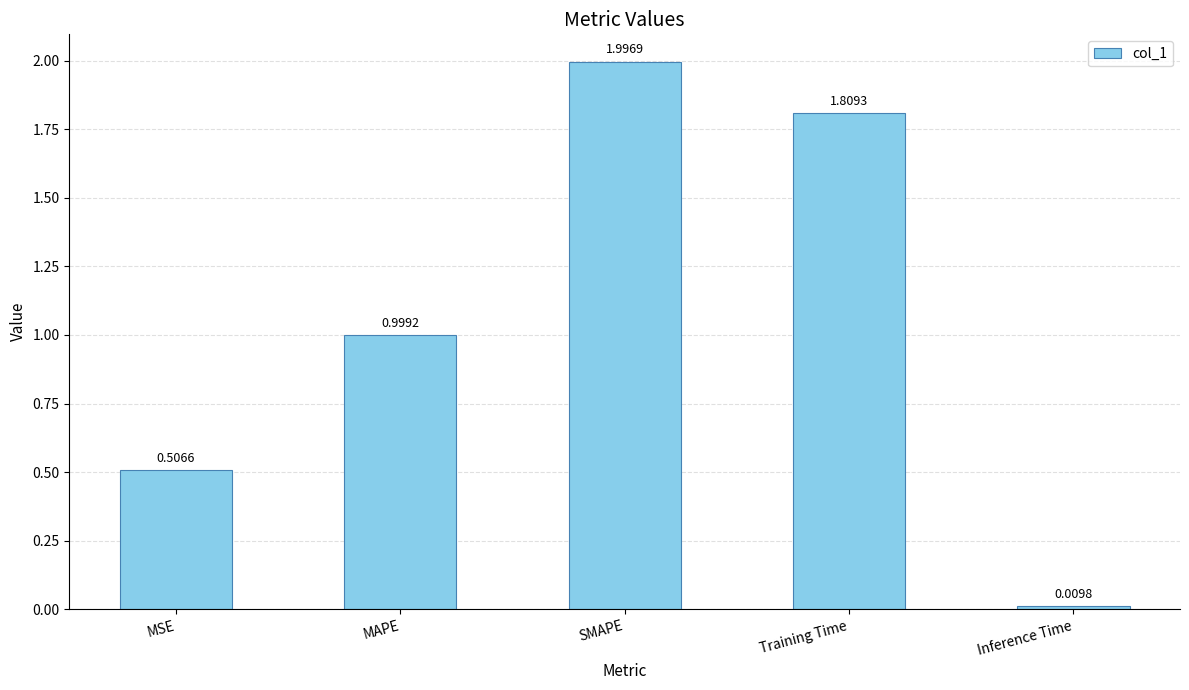

Rank the categories by value from lowest to highest.

Inference Time, MSE, MAPE, Training Time, SMAPE